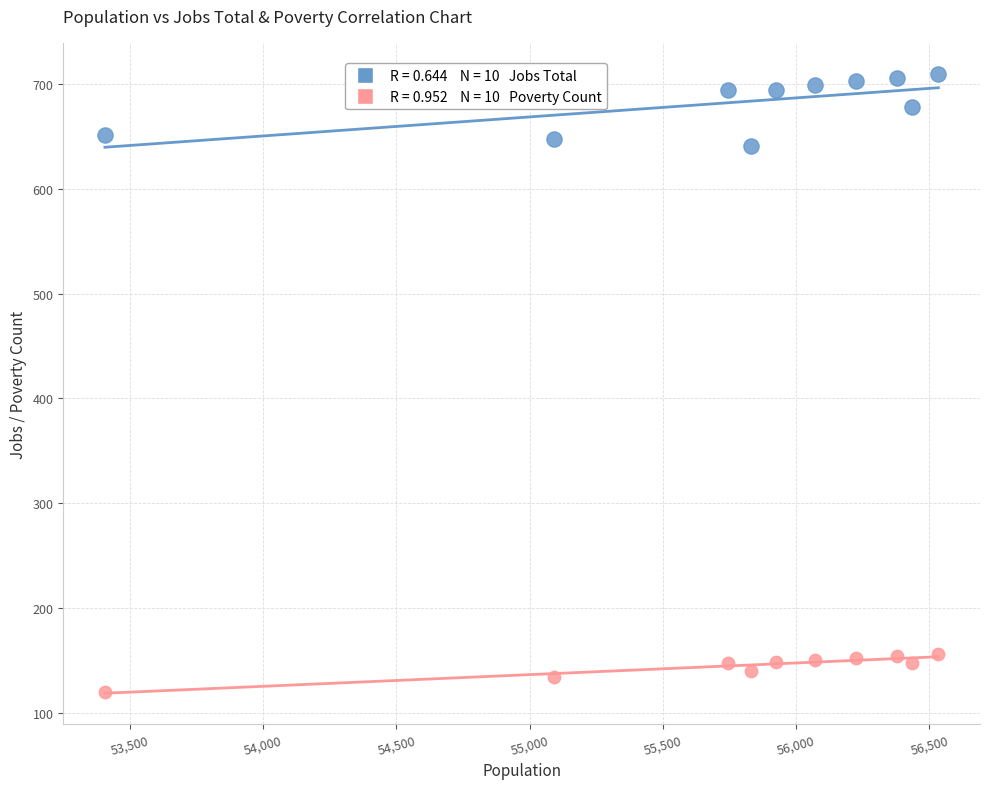

Across all series, what Y value is closest to 415?

641